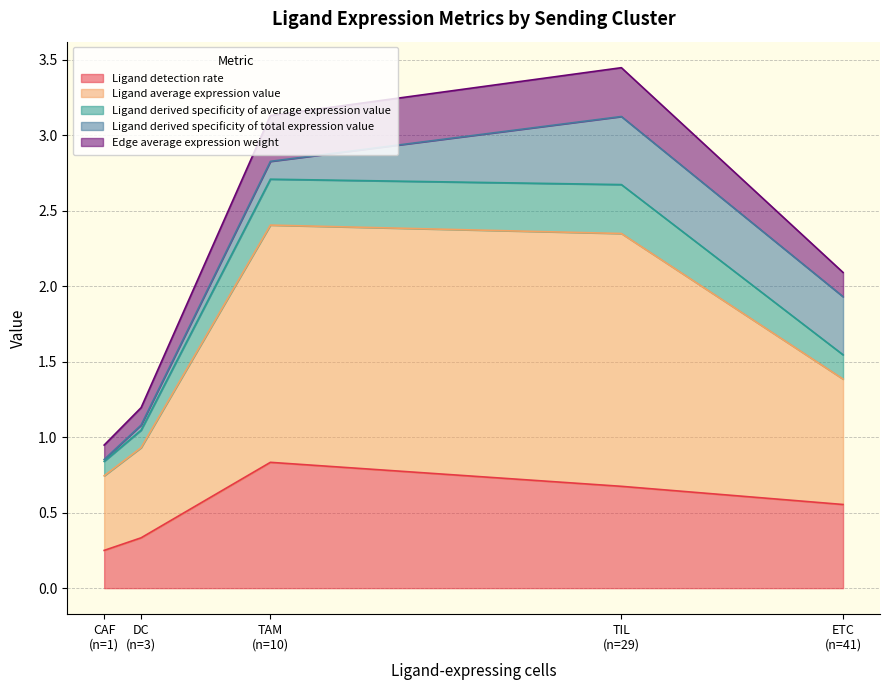

How many lines are shown in the chart?

5